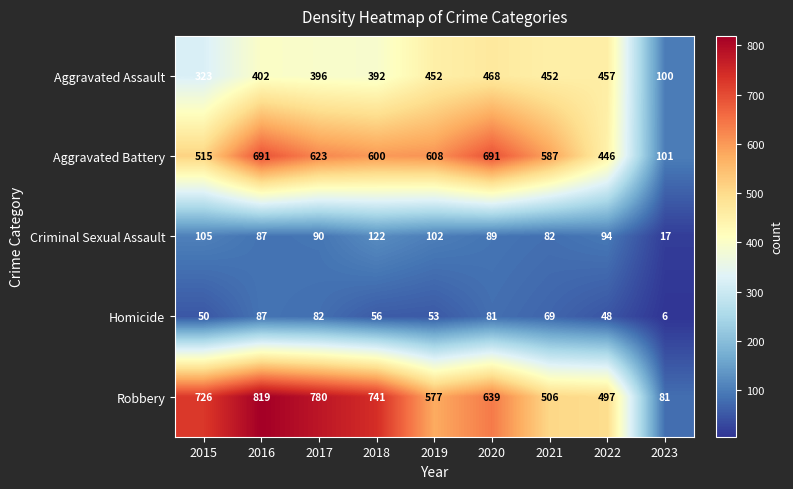

What is the average value of the Criminal Sexual Assault series?

88